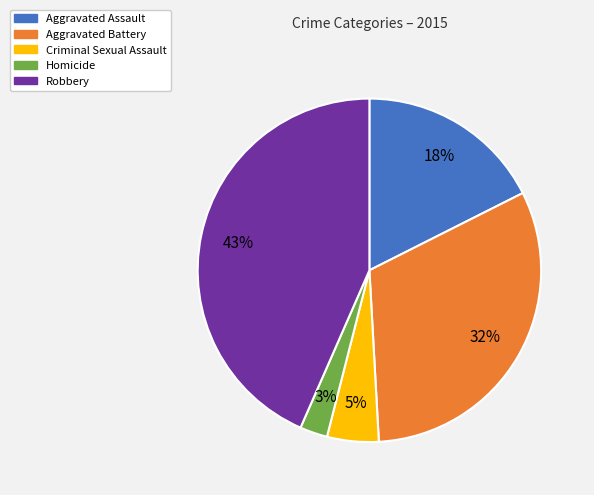

Between Homicide and Robbery, which is larger?

Robbery